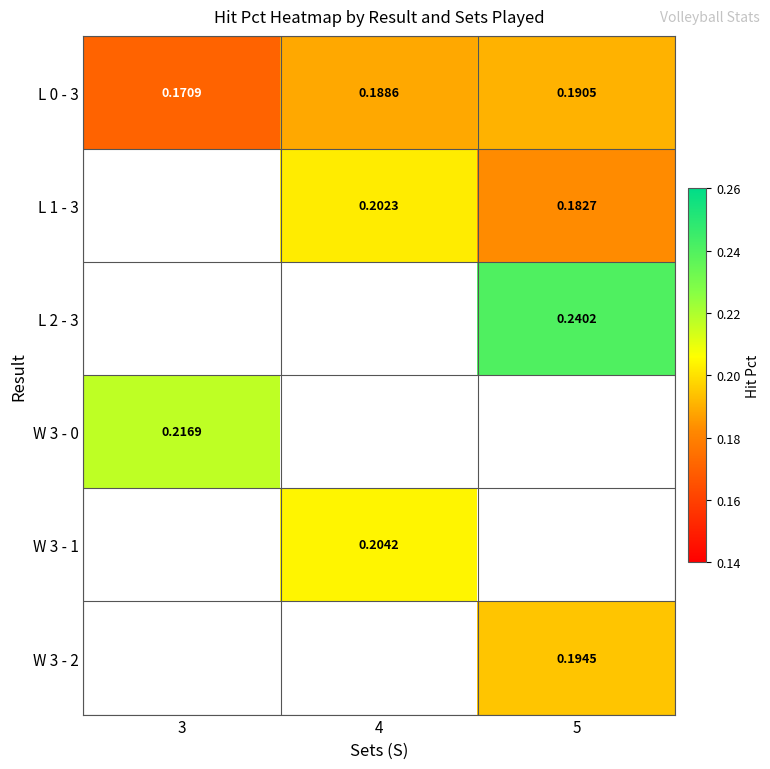

Between 4 and 5, which series saw the biggest shift?

L 1 - 3